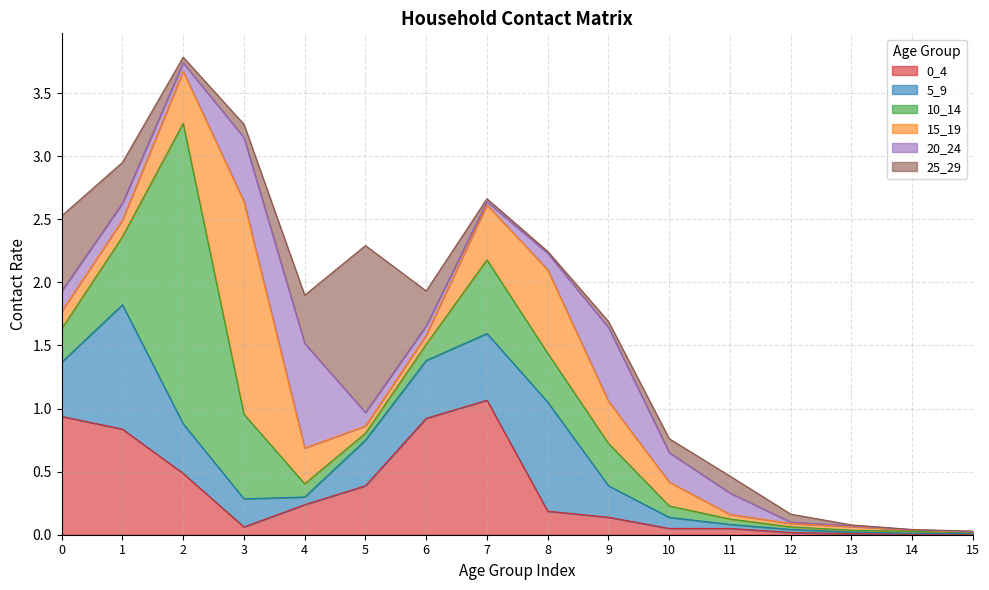

At which category is the sum across all series the highest?

2